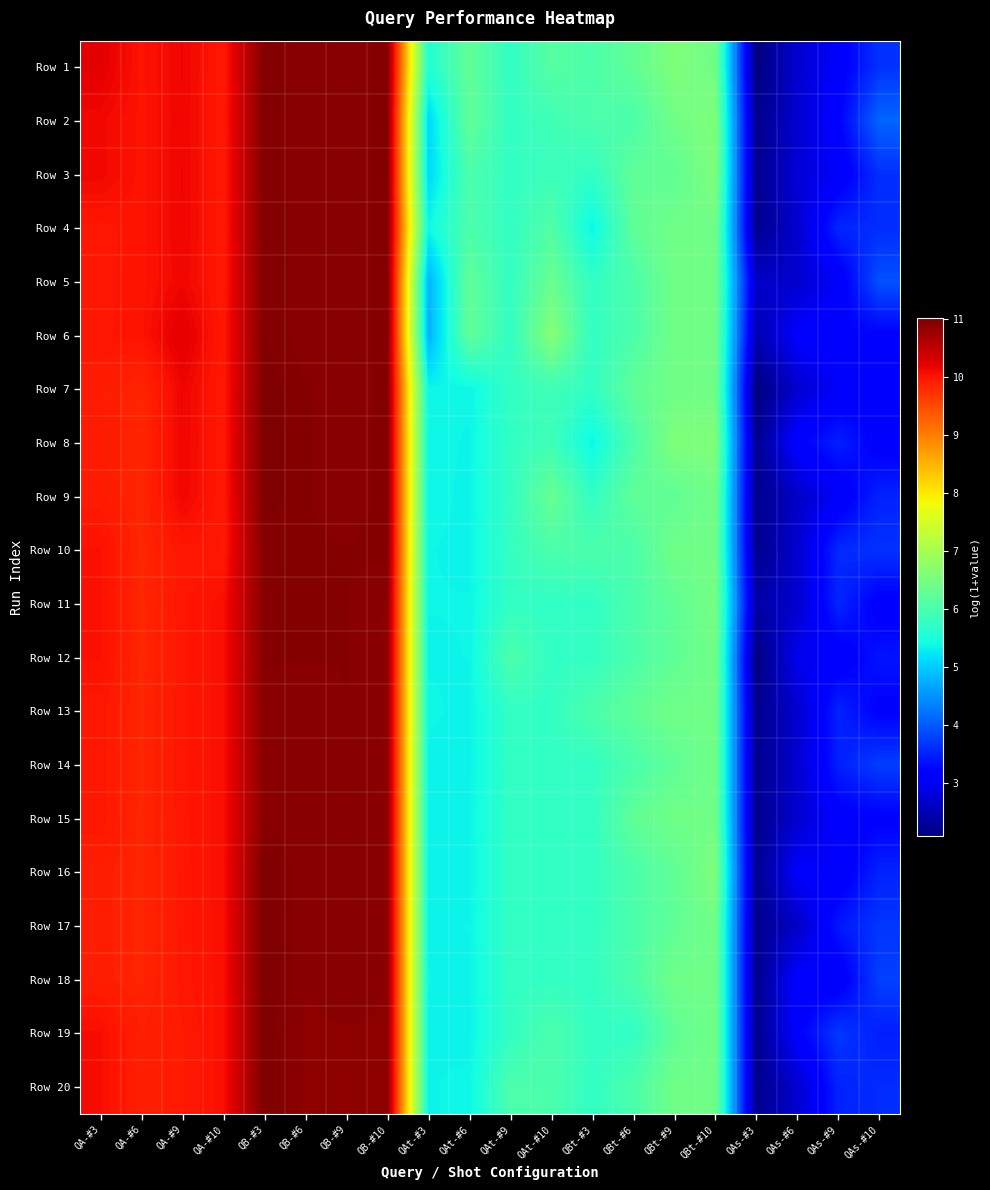

What is the smallest value displayed?

2.1